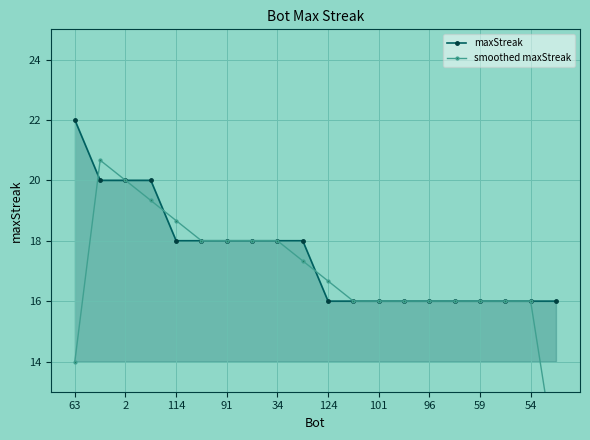

What is the greatest value displayed?

22.0